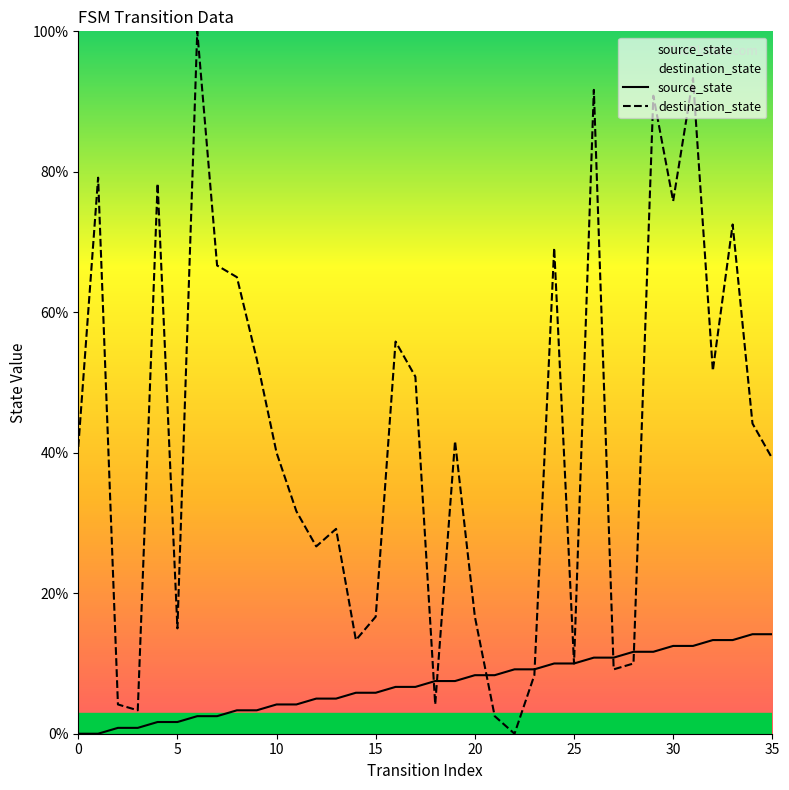

What is the highest value of the source_state series?

14.2